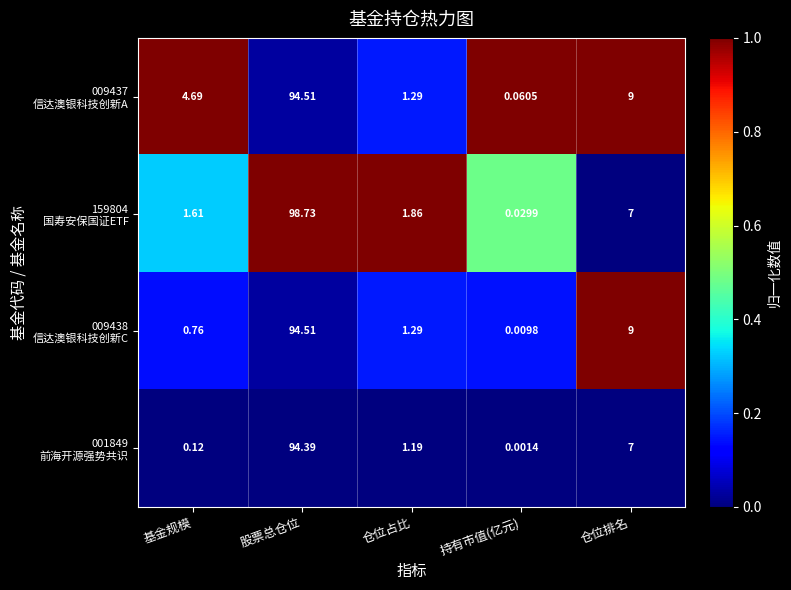

At which category does the chart reach its peak across all series?

股票总仓位